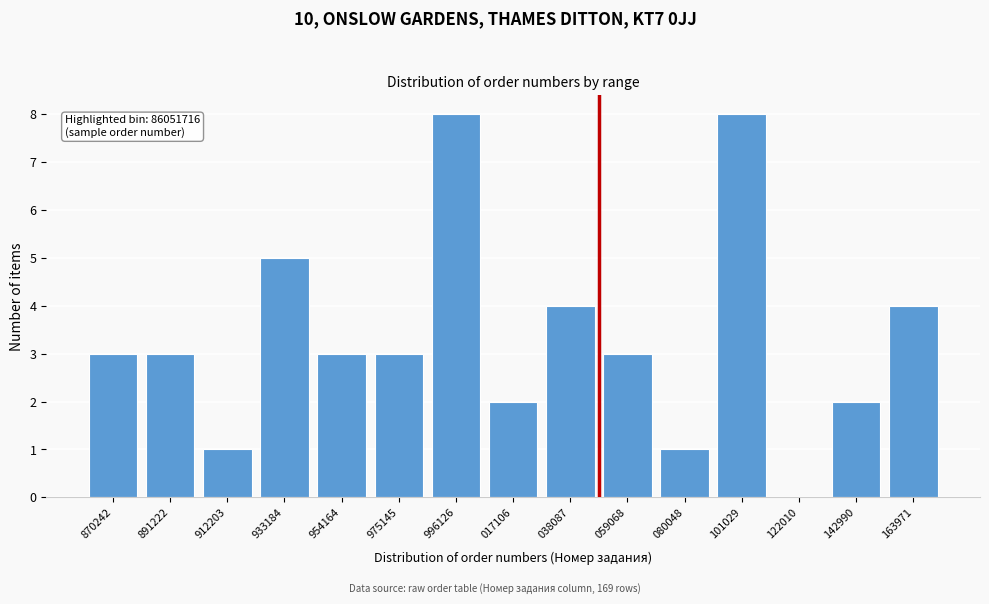

Reading left to right, what are all the values shown in this chart?

870242=3	891222=3	912203=1	933184=5	954164=3	975145=3	996126=8	017106=2	038087=4	059068=3	080048=1	101029=8	122010=0	142990=2	163971=4